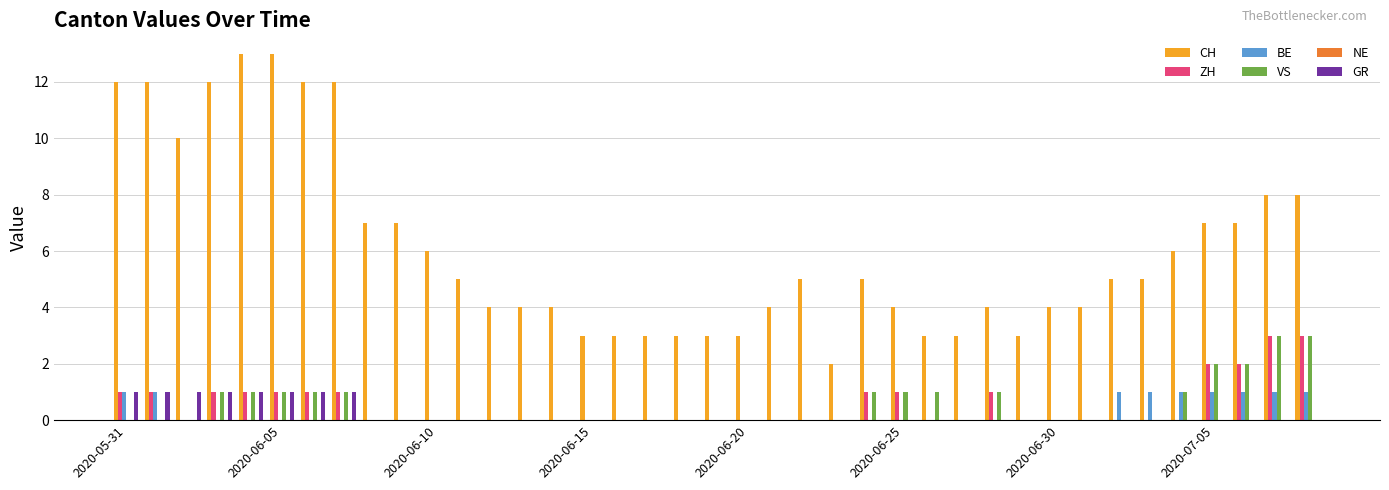

Which series has the largest total across all categories?

CH